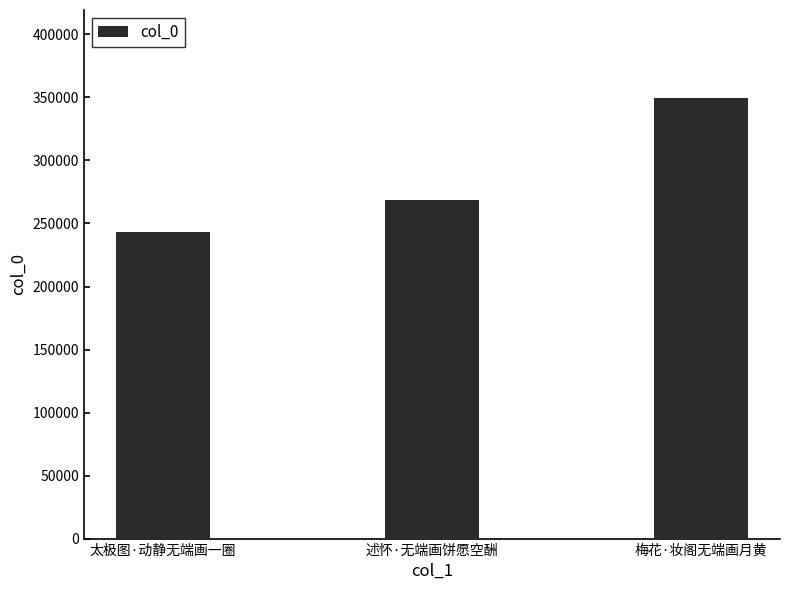

What is the smallest value displayed?

242934